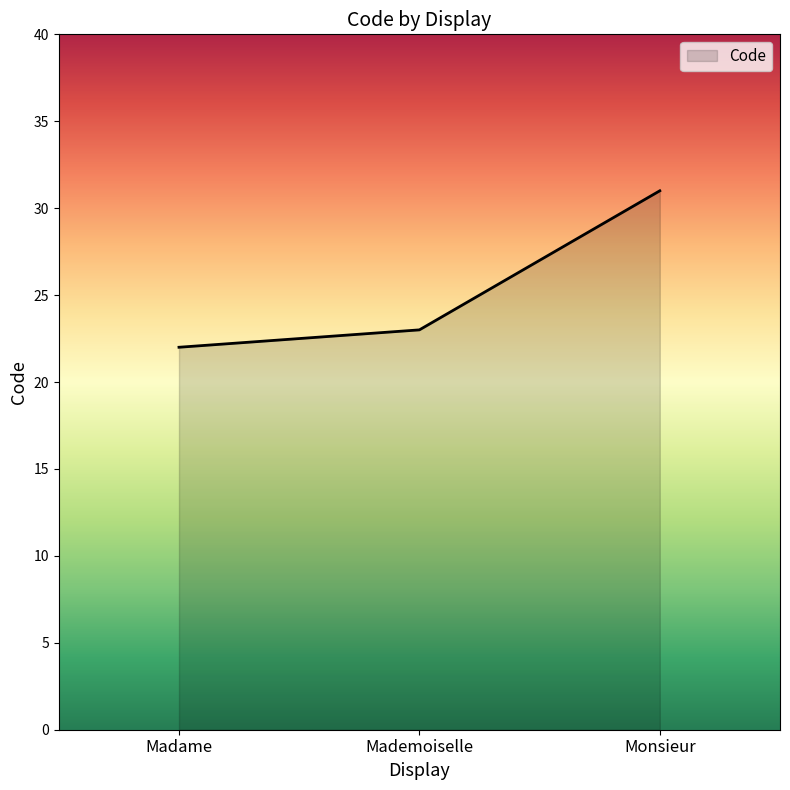

How many values are below 23?

1